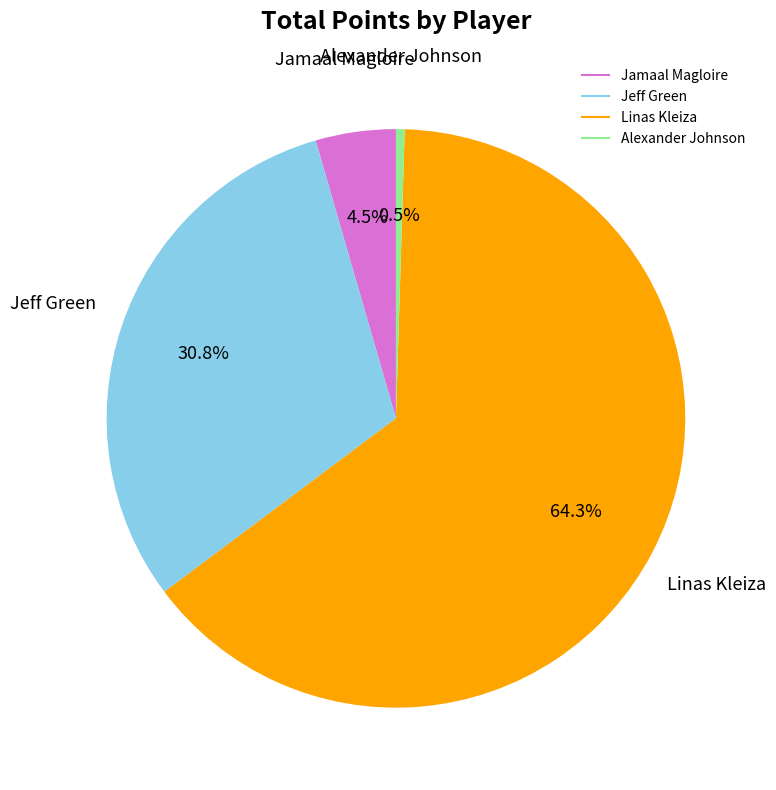

Is the sum of Linas Kleiza and Alexander Johnson greater than half?

Yes